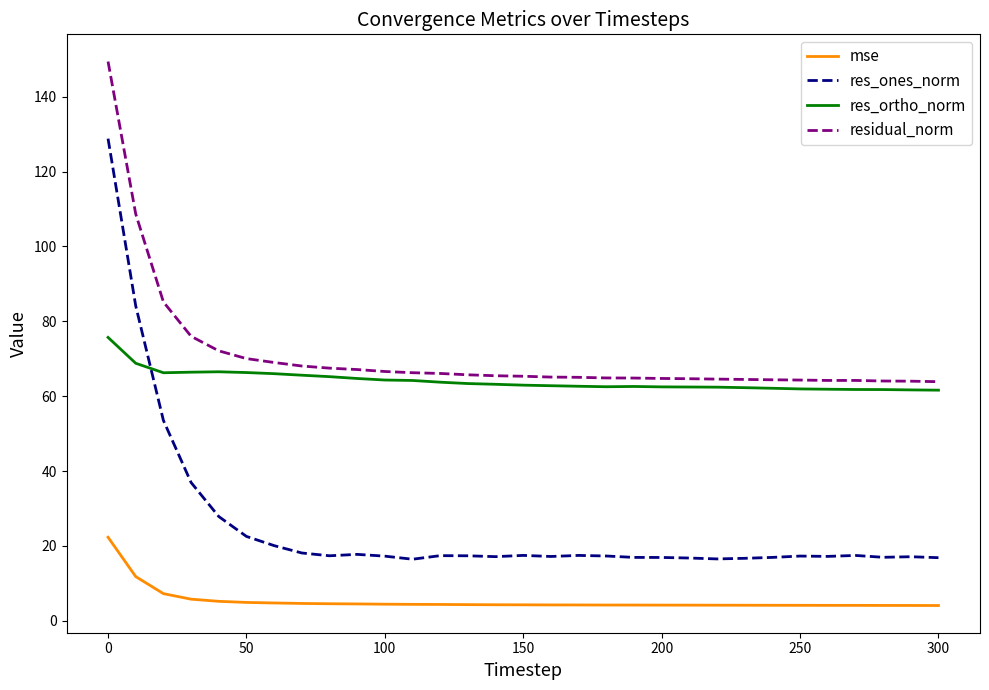

What is the maximum value shown in the chart?

149.4